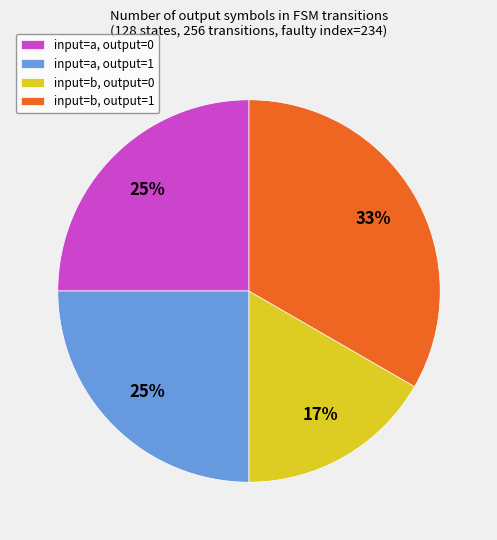

To the nearest percent, what is the average slice percentage?

25%